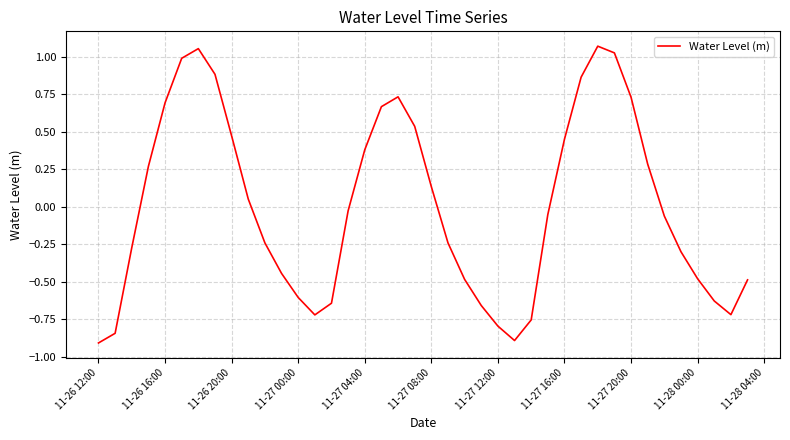

What is the minimum value shown in the chart?

-0.9